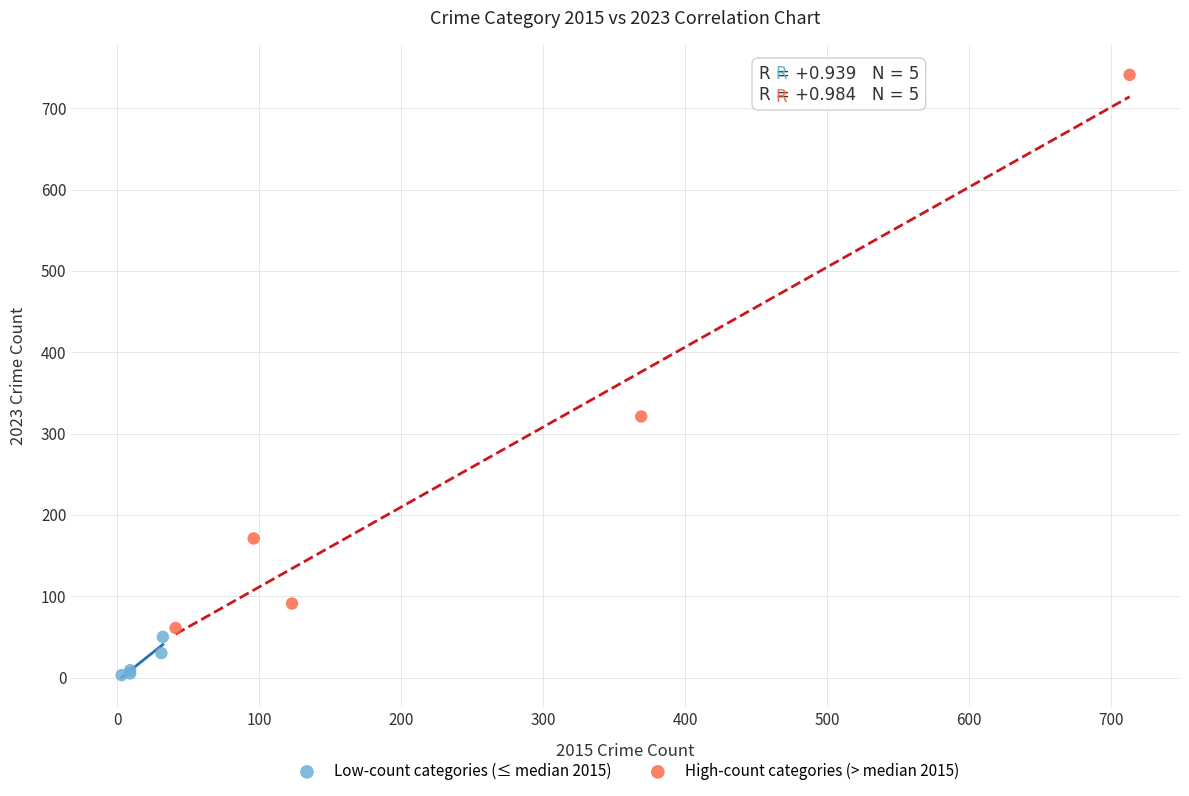

Which series has the largest Y range (max minus min)?

High-count categories (> median 2015)